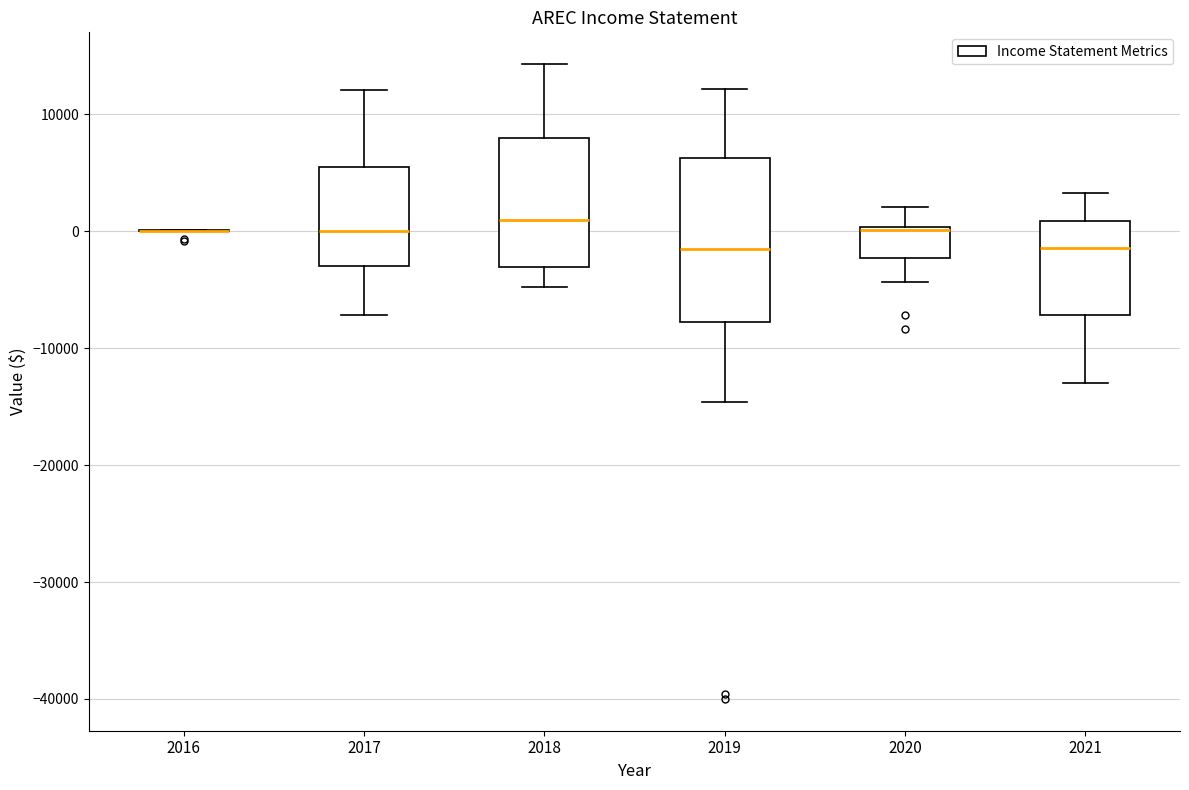

Reading left to right, read every box against the y-axis: the position of its median line, the range the box covers, and the ends of its whiskers. The values are not printed on the chart, so give them approximately, as read against the axis.

2016: box collapsed to a line at 0, whiskers 0 to 0
2017: median 0, box -3000 to 6000, whiskers -7000 to 12000
2018: median 1000, box -3000 to 8000, whiskers -5000 to 14000
2019: median -1000, box -8000 to 6000, whiskers -15000 to 12000
2020: median 0, box -2000 to 0, whiskers -4000 to 2000
2021: median -1000, box -7000 to 1000, whiskers -13000 to 3000